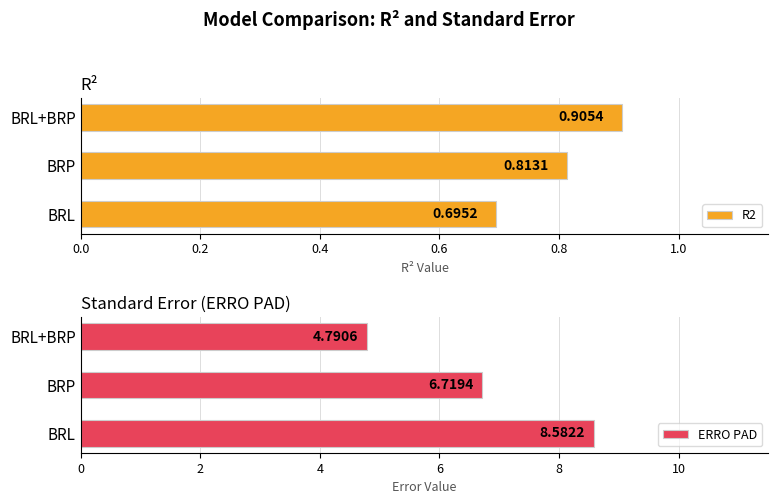

The value of R2 at BRL+BRP is 0.3. True or false?

False